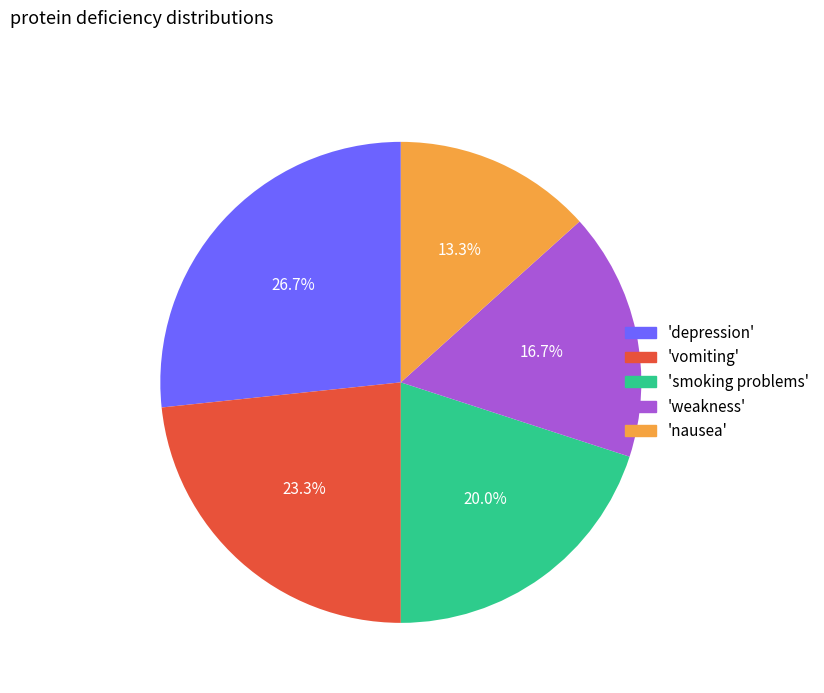

To the nearest percent, what is the difference between the largest and smallest slice percentages?

13%